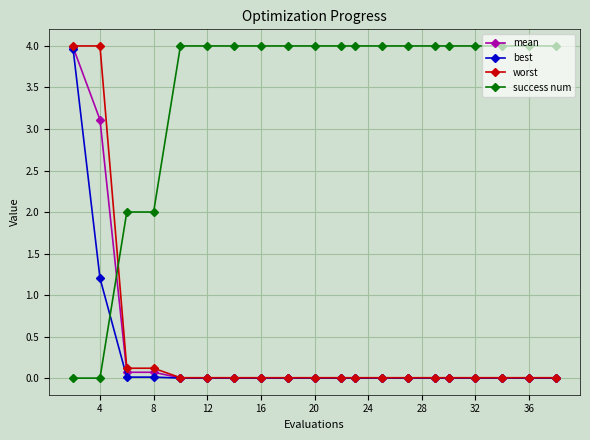

Which series has the largest total across all categories?

success num